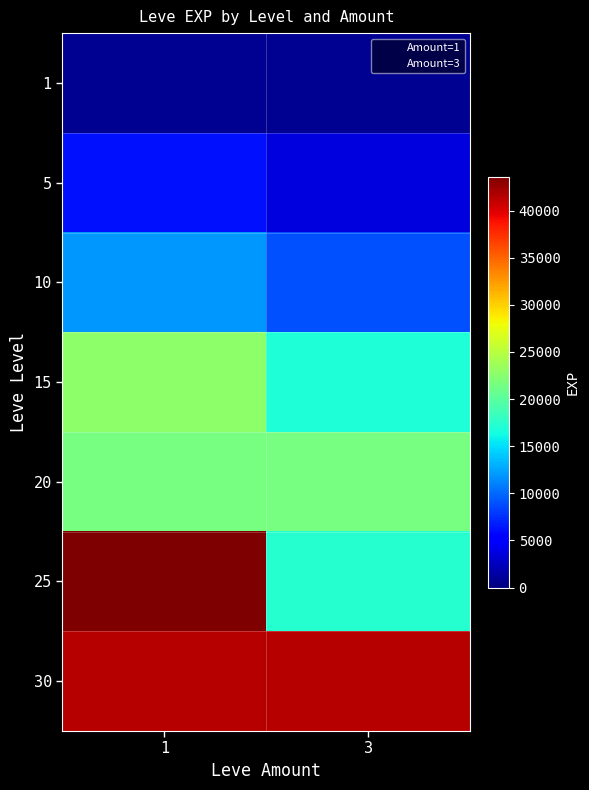

Is it true that the value at 25_3 is 17310?

True